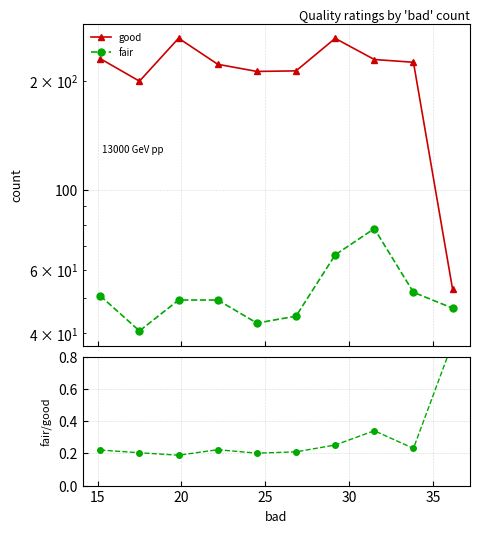

Is the value of fair/good at 20 greater than the value of good at 10?

No